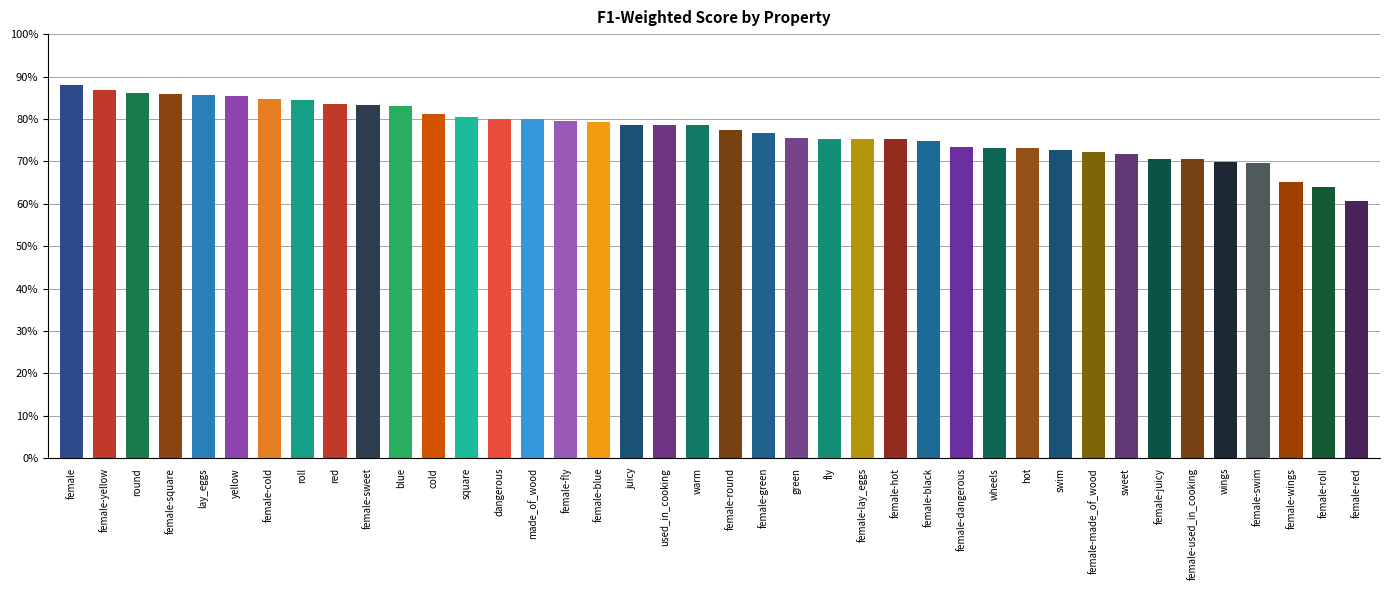

What is the value of the 7th bar from the left?

84.8